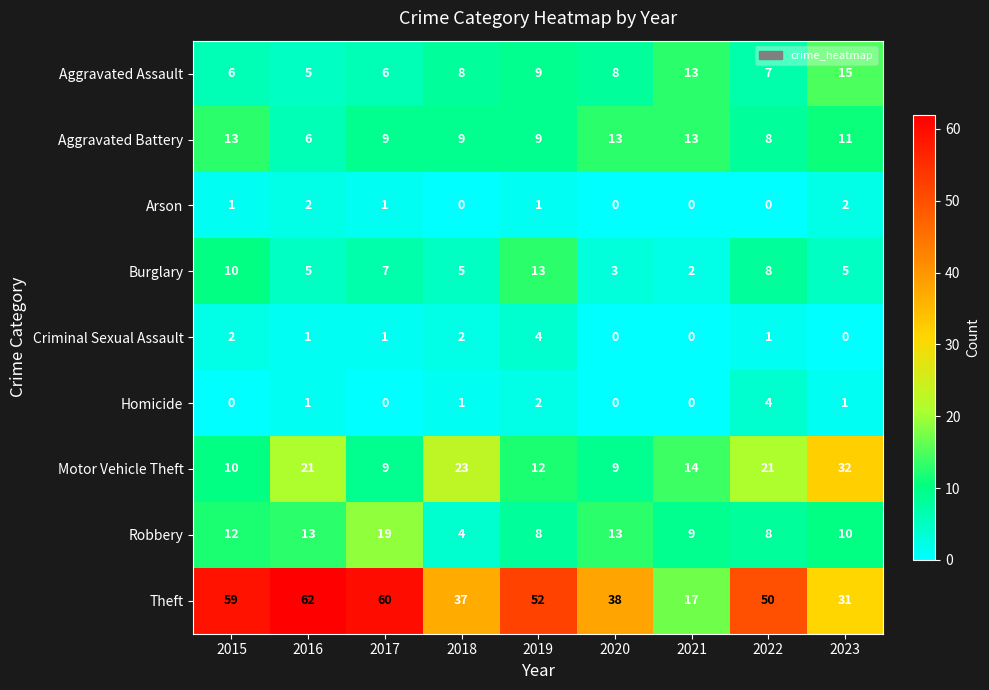

Is it true that Arson equals 0 at 2017?

False